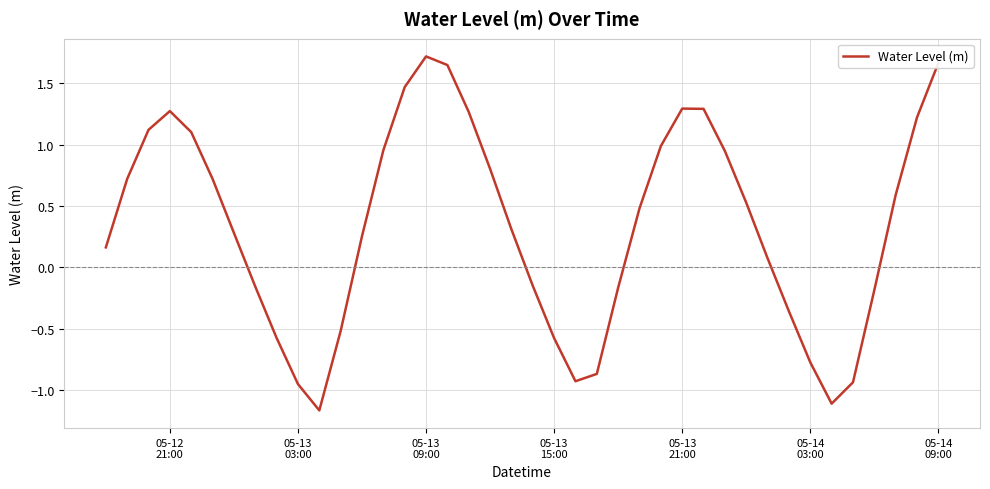

What is the difference between the maximum and minimum values?

2.9